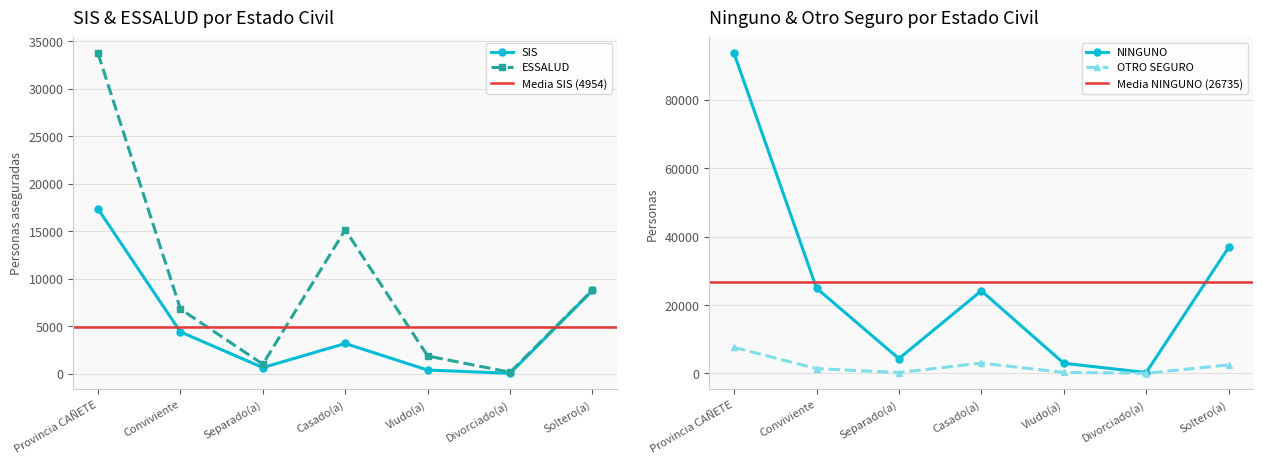

Between Soltero(a) and Provincia CAÑETE, which is larger?

Provincia CAÑETE